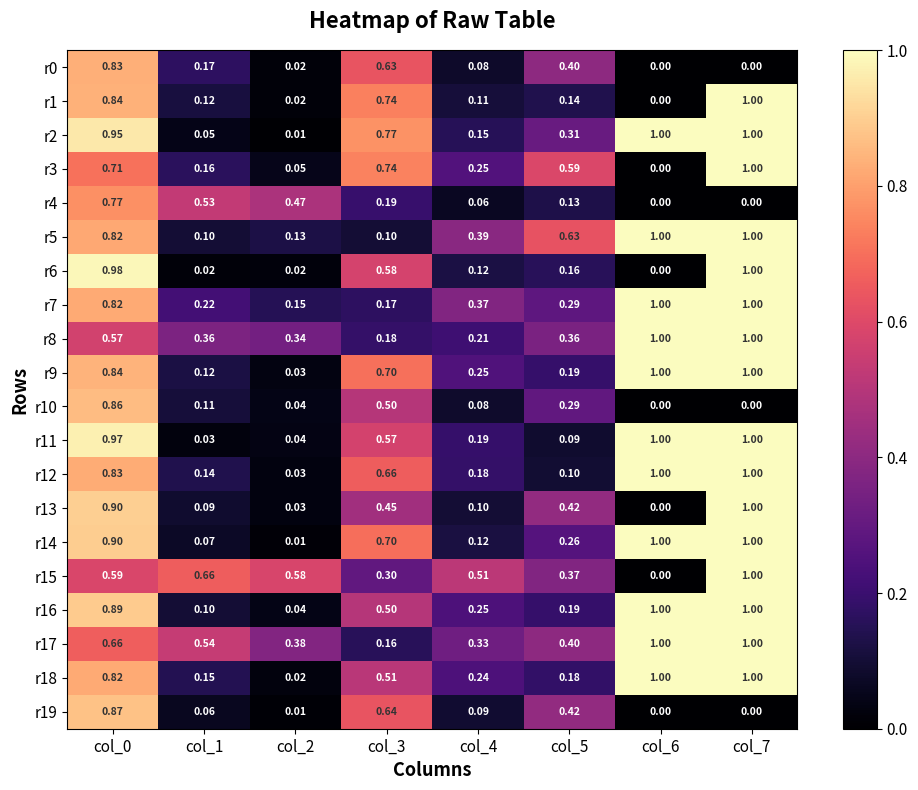

Rank the series by their maximum value, from highest to lowest.

r1, r2, r3, r5, r6, r7, r8, r9, r11, r12, r13, r14, r15, r16, r17, r18, r19, r10, r0, r4